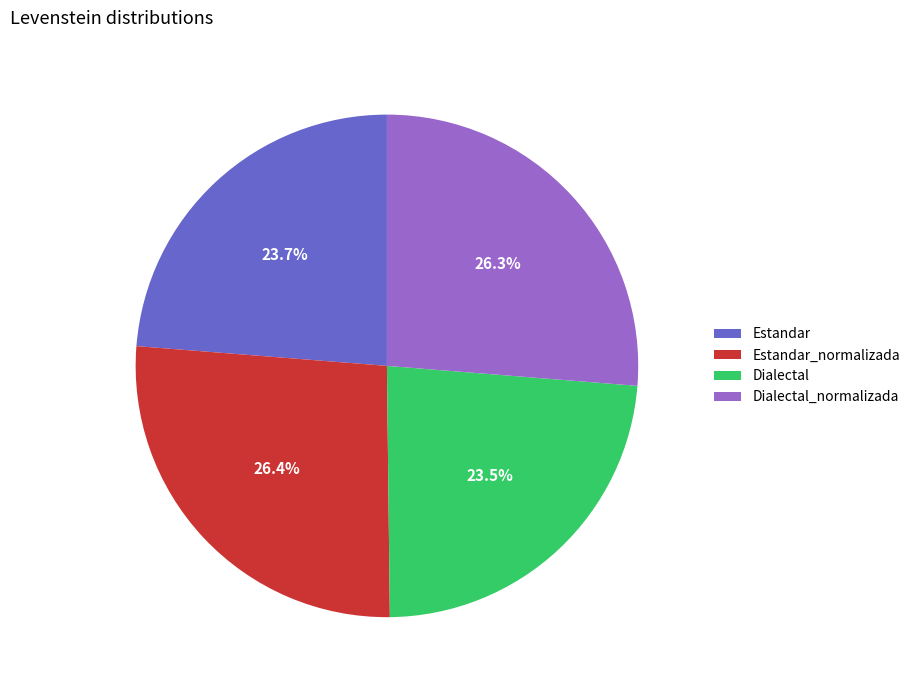

Does Dialectal account for over 50% of the chart?

No